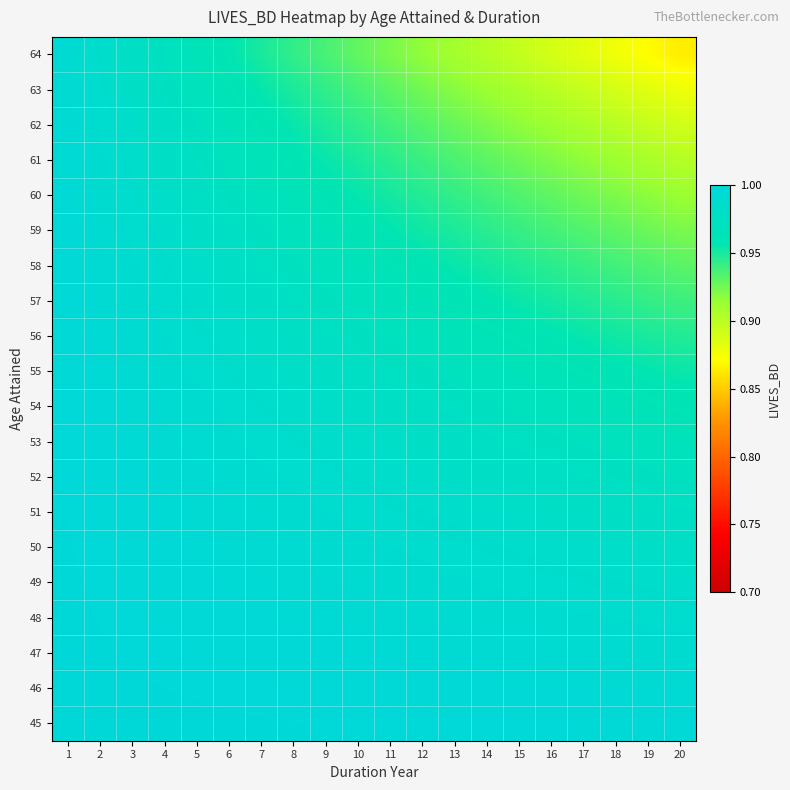

Reading left to right, what are all the values shown in this chart?

45: 1=1.0	2=1.0	3=1.0	4=1.0	5=1.0	6=1.0	7=1.0	8=1.0	9=1.0	10=1.0	11=1.0	12=1.0	13=1.0	14=1.0	15=1.0	16=1.0	17=1.0	18=1.0	19=1.0	20=1.0
46: 1=1.0	2=1.0	3=1.0	4=1.0	5=1.0	6=1.0	7=1.0	8=1.0	9=1.0	10=1.0	11=1.0	12=1.0	13=1.0	14=1.0	15=1.0	16=1.0	17=1.0	18=1.0	19=1.0	20=1.0
47: 1=1.0	2=1.0	3=1.0	4=1.0	5=1.0	6=1.0	7=1.0	8=1.0	9=1.0	10=1.0	11=1.0	12=1.0	13=1.0	14=1.0	15=1.0	16=1.0	17=1.0	18=1.0	19=1.0	20=1.0
48: 1=1.0	2=1.0	3=1.0	4=1.0	5=1.0	6=1.0	7=1.0	8=1.0	9=1.0	10=1.0	11=1.0	12=1.0	13=1.0	14=1.0	15=1.0	16=1.0	17=1.0	18=1.0	19=1.0	20=1.0
49: 1=1.0	2=1.0	3=1.0	4=1.0	5=1.0	6=1.0	7=1.0	8=1.0	9=1.0	10=1.0	11=1.0	12=1.0	13=1.0	14=1.0	15=1.0	16=1.0	17=1.0	18=1.0	19=1.0	20=1.0
50: 1=1.0	2=1.0	3=1.0	4=1.0	5=1.0	6=1.0	7=1.0	8=1.0	9=1.0	10=1.0	11=1.0	12=1.0	13=1.0	14=1.0	15=1.0	16=1.0	17=1.0	18=1.0	19=1.0	20=1.0
51: 1=1.0	2=1.0	3=1.0	4=1.0	5=1.0	6=1.0	7=1.0	8=1.0	9=1.0	10=1.0	11=1.0	12=1.0	13=1.0	14=1.0	15=1.0	16=1.0	17=1.0	18=1.0	19=1.0	20=1.0
52: 1=1.0	2=1.0	3=1.0	4=1.0	5=1.0	6=1.0	7=1.0	8=1.0	9=1.0	10=1.0	11=1.0	12=1.0	13=1.0	14=1.0	15=1.0	16=1.0	17=1.0	18=1.0	19=1.0	20=1.0
53: 1=1.0	2=1.0	3=1.0	4=1.0	5=1.0	6=1.0	7=1.0	8=1.0	9=1.0	10=1.0	11=1.0	12=1.0	13=1.0	14=1.0	15=1.0	16=1.0	17=1.0	18=1.0	19=1.0	20=1.0
54: 1=1.0	2=1.0	3=1.0	4=1.0	5=1.0	6=1.0	7=1.0	8=1.0	9=1.0	10=1.0	11=1.0	12=1.0	13=1.0	14=1.0	15=1.0	16=1.0	17=1.0	18=1.0	19=1.0	20=1.0
55: 1=1.0	2=1.0	3=1.0	4=1.0	5=1.0	6=1.0	7=1.0	8=1.0	9=1.0	10=1.0	11=1.0	12=1.0	13=1.0	14=1.0	15=1.0	16=1.0	17=1.0	18=1.0	19=1.0	20=1.0
56: 1=1.0	2=1.0	3=1.0	4=1.0	5=1.0	6=1.0	7=1.0	8=1.0	9=1.0	10=1.0	11=1.0	12=1.0	13=1.0	14=1.0	15=1.0	16=1.0	17=1.0	18=1.0	19=1.0	20=0.9
57: 1=1.0	2=1.0	3=1.0	4=1.0	5=1.0	6=1.0	7=1.0	8=1.0	9=1.0	10=1.0	11=1.0	12=1.0	13=1.0	14=1.0	15=1.0	16=1.0	17=0.9	18=0.9	19=0.9	20=0.9
58: 1=1.0	2=1.0	3=1.0	4=1.0	5=1.0	6=1.0	7=1.0	8=1.0	9=1.0	10=1.0	11=1.0	12=1.0	13=1.0	14=1.0	15=0.9	16=0.9	17=0.9	18=0.9	19=0.9	20=0.9
59: 1=1.0	2=1.0	3=1.0	4=1.0	5=1.0	6=1.0	7=1.0	8=1.0	9=1.0	10=1.0	11=1.0	12=1.0	13=0.9	14=0.9	15=0.9	16=0.9	17=0.9	18=0.9	19=0.9	20=0.9
60: 1=1.0	2=1.0	3=1.0	4=1.0	5=1.0	6=1.0	7=1.0	8=1.0	9=1.0	10=1.0	11=1.0	12=0.9	13=0.9	14=0.9	15=0.9	16=0.9	17=0.9	18=0.9	19=0.9	20=0.9
61: 1=1.0	2=1.0	3=1.0	4=1.0	5=1.0	6=1.0	7=1.0	8=1.0	9=1.0	10=1.0	11=0.9	12=0.9	13=0.9	14=0.9	15=0.9	16=0.9	17=0.9	18=0.9	19=0.9	20=0.9
62: 1=1.0	2=1.0	3=1.0	4=1.0	5=1.0	6=1.0	7=1.0	8=1.0	9=0.9	10=0.9	11=0.9	12=0.9	13=0.9	14=0.9	15=0.9	16=0.9	17=0.9	18=0.9	19=0.9	20=0.9
63: 1=1.0	2=1.0	3=1.0	4=1.0	5=1.0	6=1.0	7=1.0	8=0.9	9=0.9	10=0.9	11=0.9	12=0.9	13=0.9	14=0.9	15=0.9	16=0.9	17=0.9	18=0.9	19=0.9	20=0.9
64: 1=1.0	2=1.0	3=1.0	4=1.0	5=1.0	6=1.0	7=1.0	8=0.9	9=0.9	10=0.9	11=0.9	12=0.9	13=0.9	14=0.9	15=0.9	16=0.9	17=0.9	18=0.9	19=0.9	20=0.9